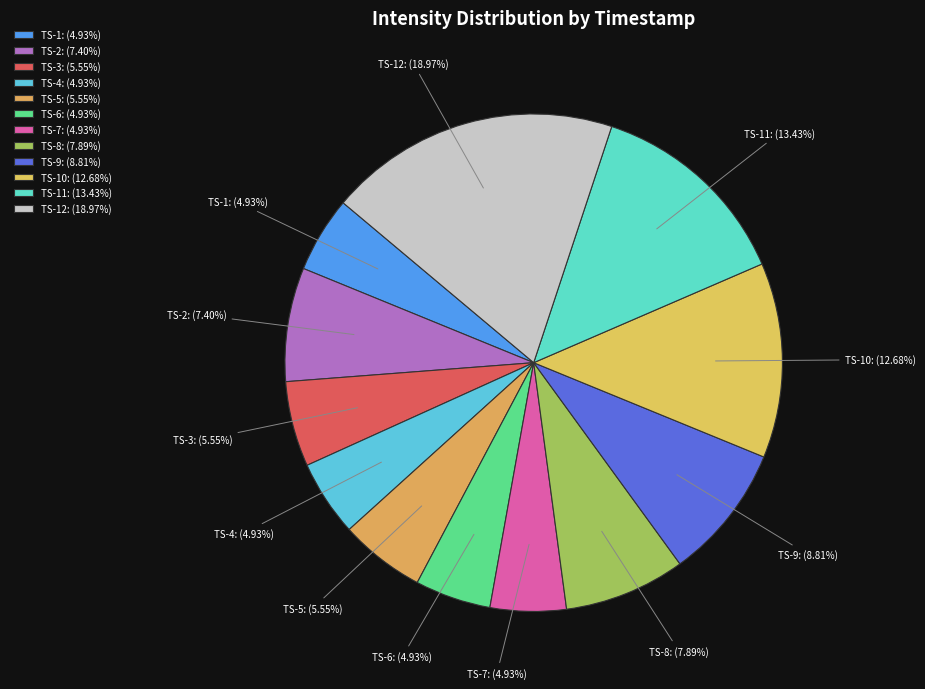

What is the largest slice in the pie chart?

TS-12: (18.97%)